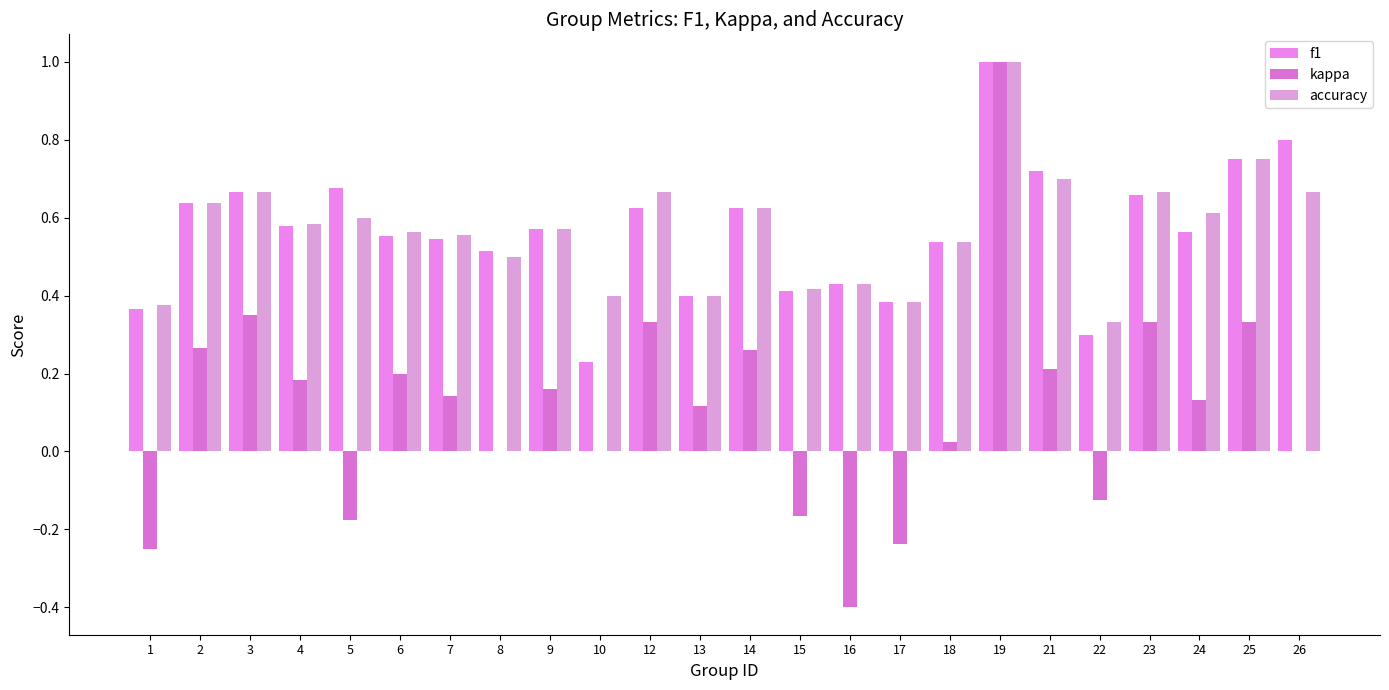

What is the difference between the maximum and minimum values in the accuracy series?

0.7